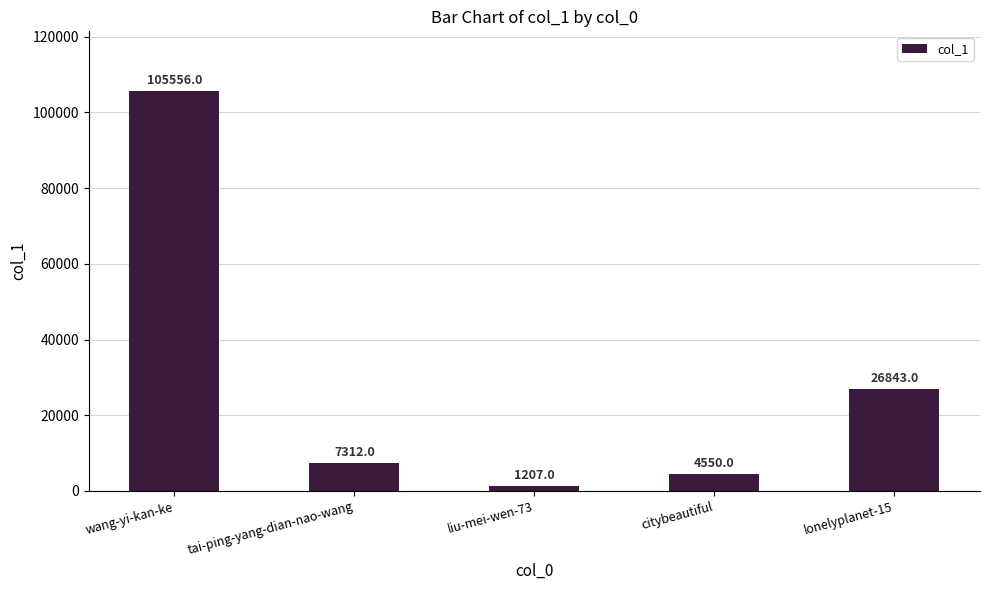

Reading left to right, transcribe all the data shown in this chart.

wang-yi-kan-ke=105556	tai-ping-yang-dian-nao-wang=7312	liu-mei-wen-73=1207	citybeautiful=4550	lonelyplanet-15=26843